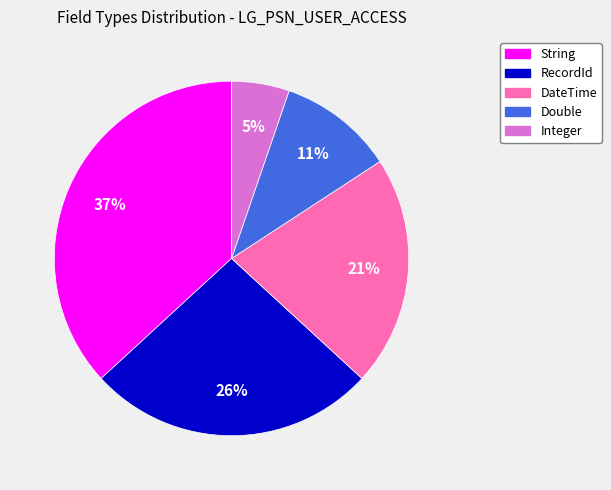

Combined, do String and DateTime account for over 50%?

Yes